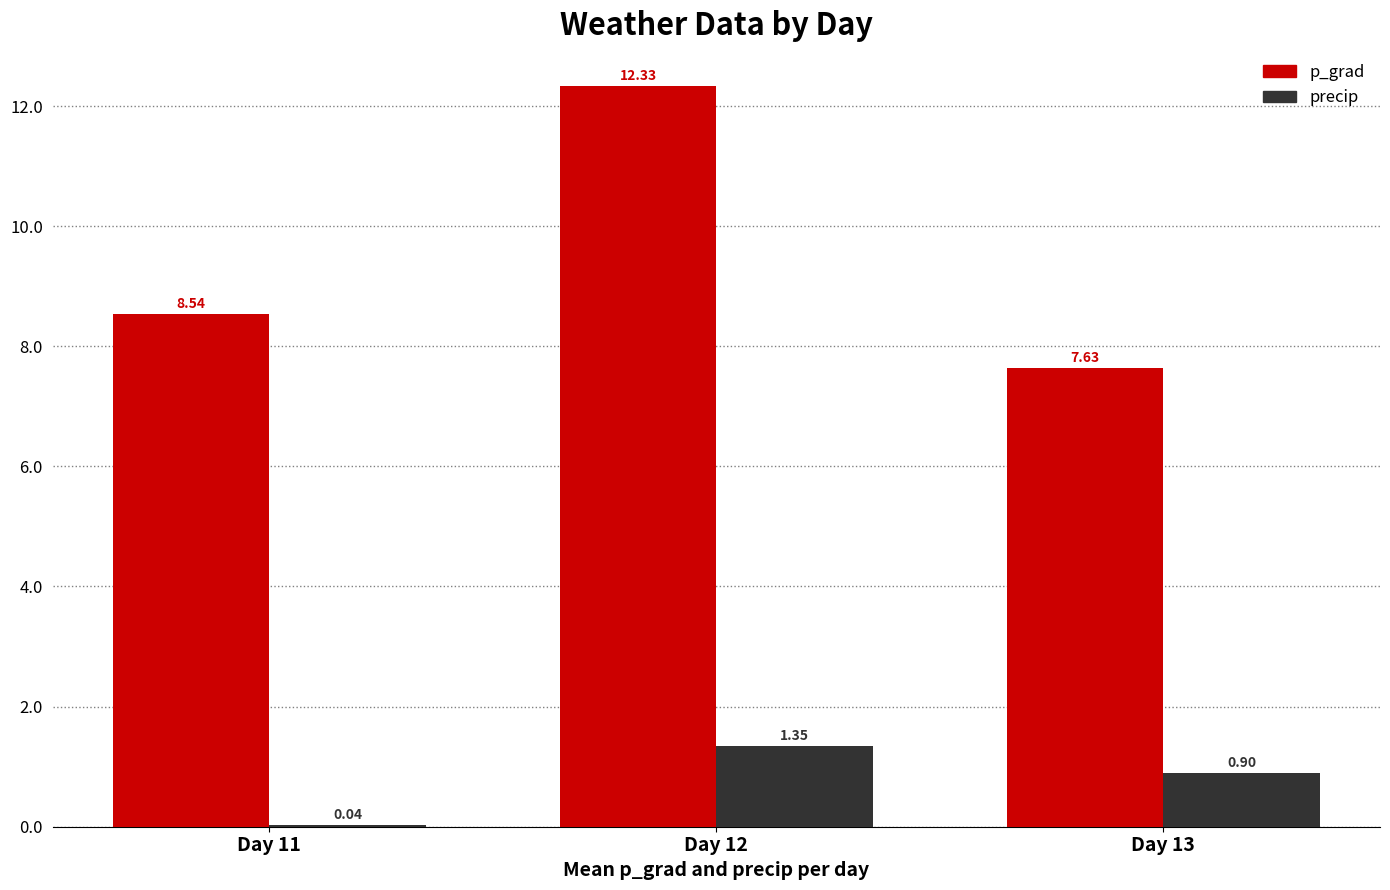

Is the value of p_grad at Day 12 greater than the value of precip at Day 13?

Yes